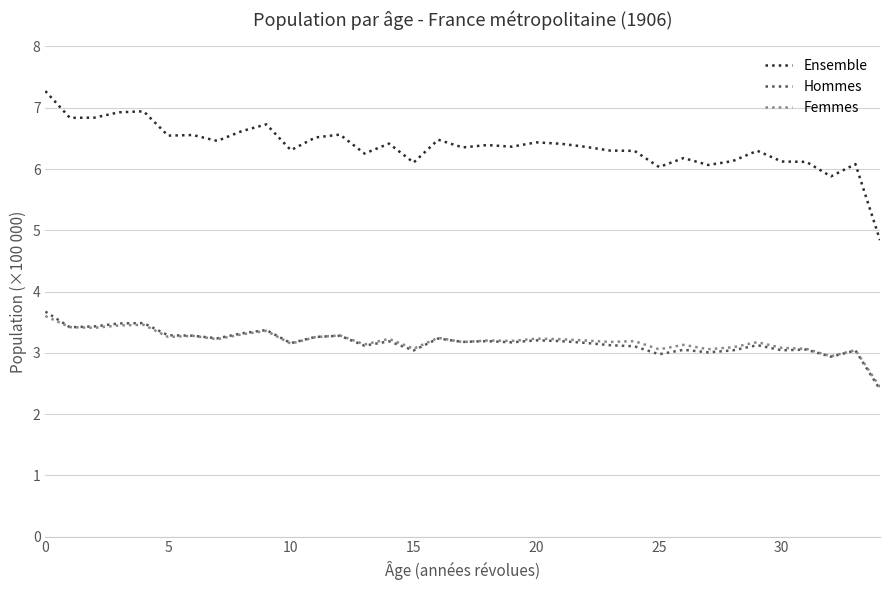

Which series has the largest range (max minus min)?

Ensemble